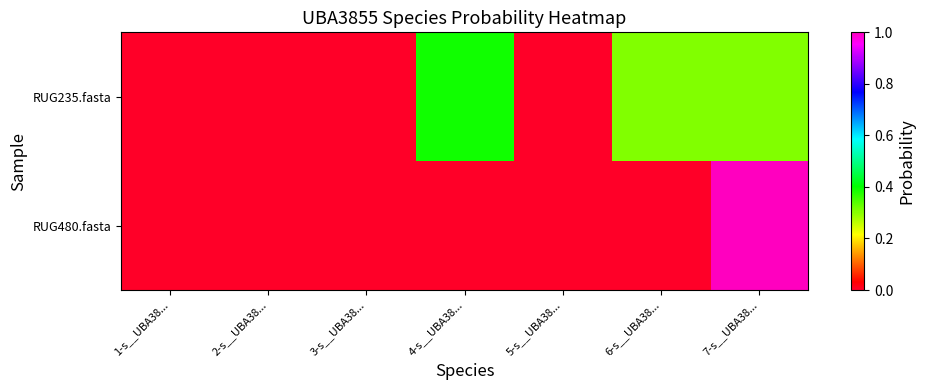

Rank the series by their maximum value, from lowest to highest.

RUG235.fasta, RUG480.fasta